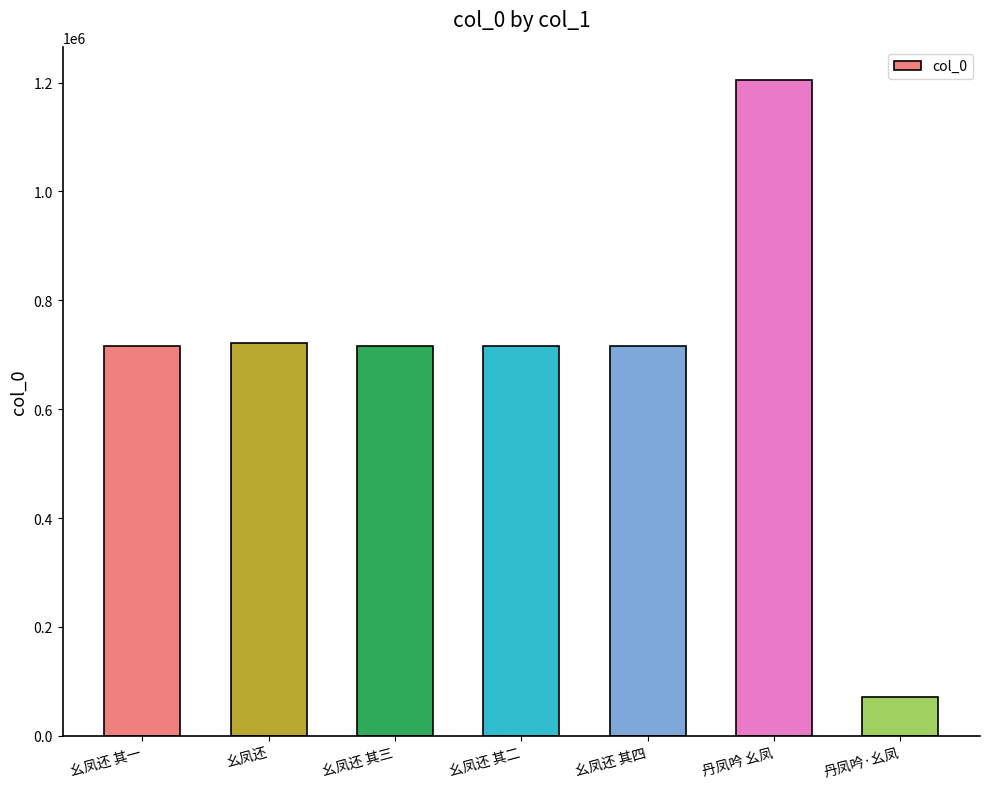

What is the greatest value displayed?

1205422